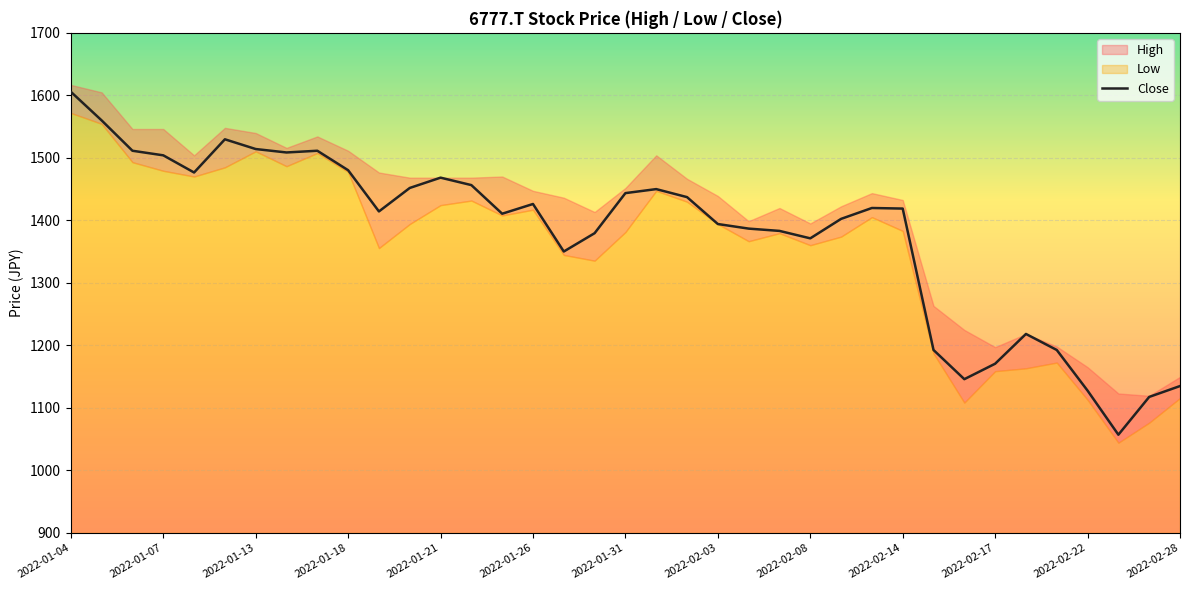

Count the number of values greater than 1418.

19